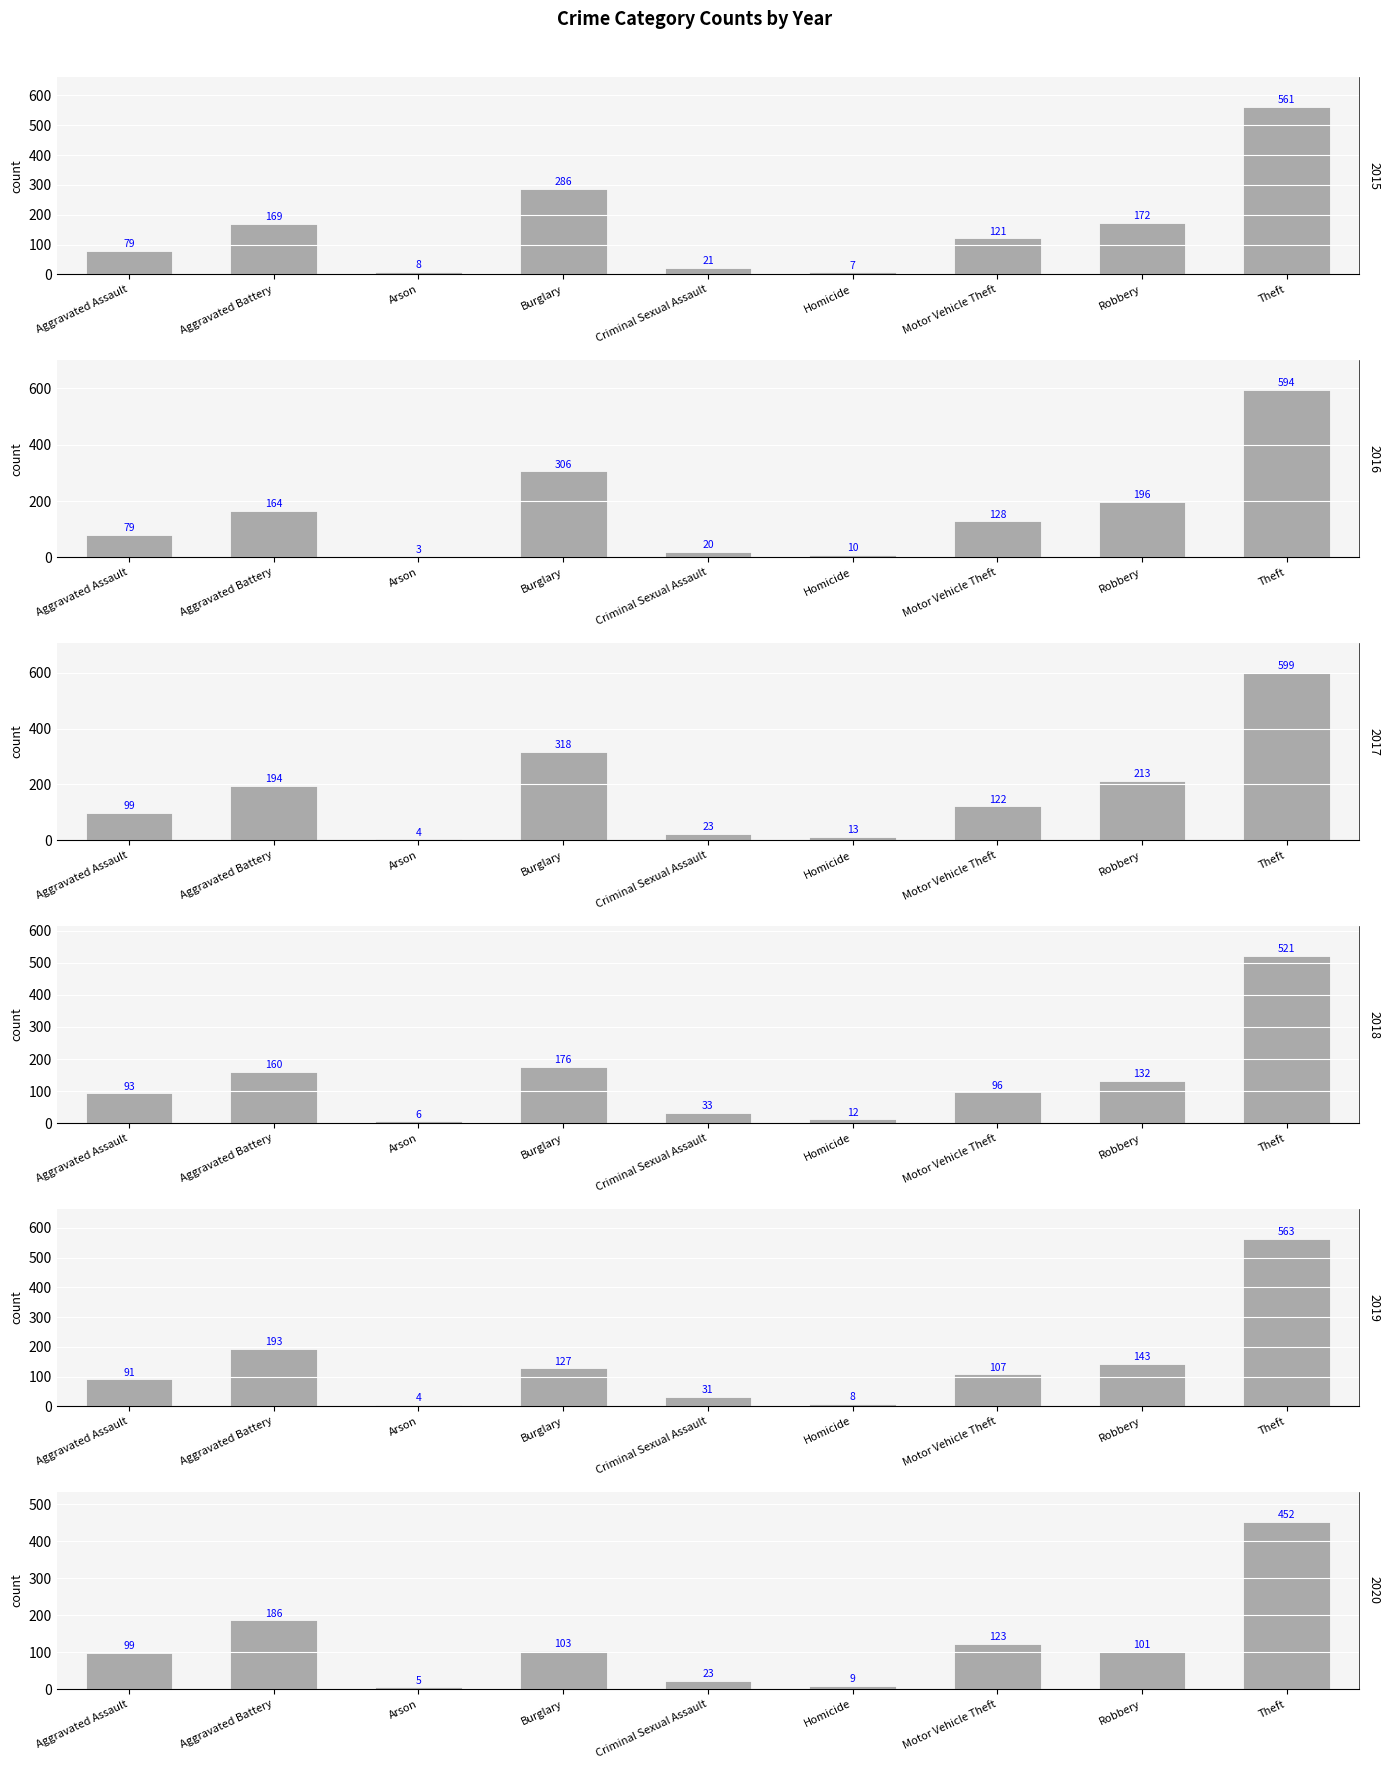

What is the label of the 4th bar from the left?

Burglary